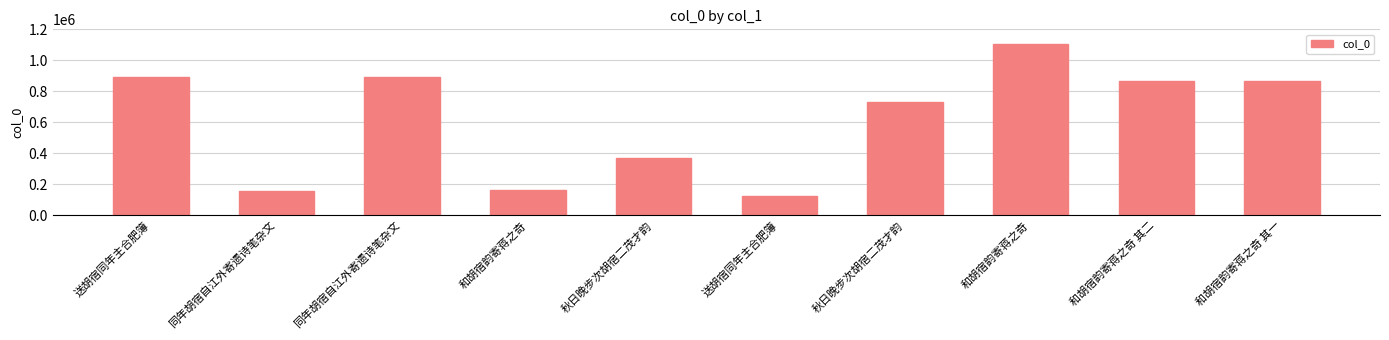

Does the chart contain any negative values?

No